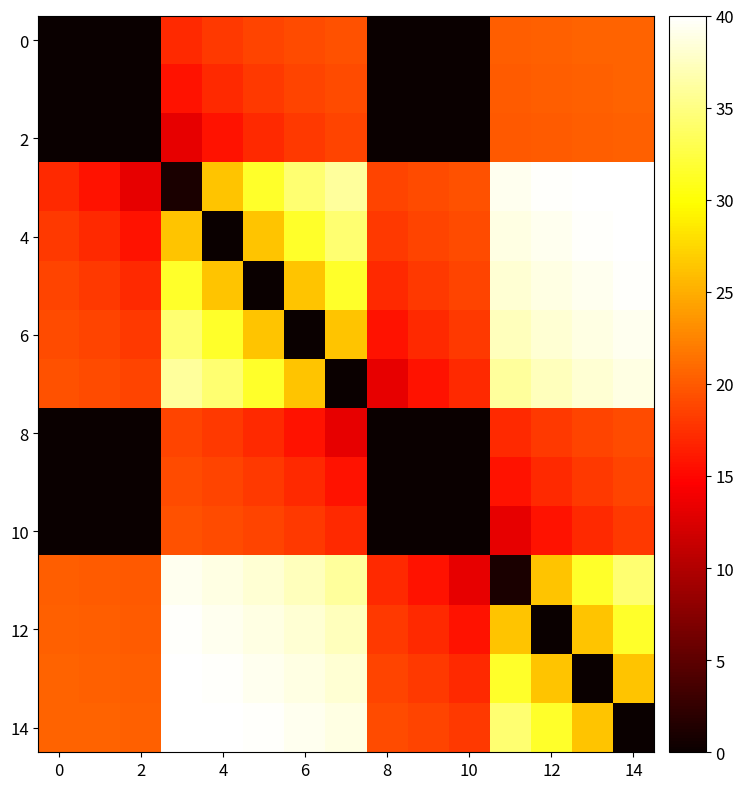

How many distinct data groups are displayed?

15